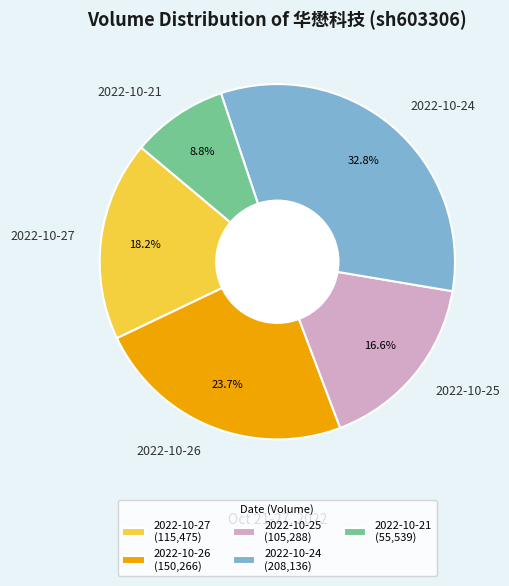

How many segments does this pie chart have?

5